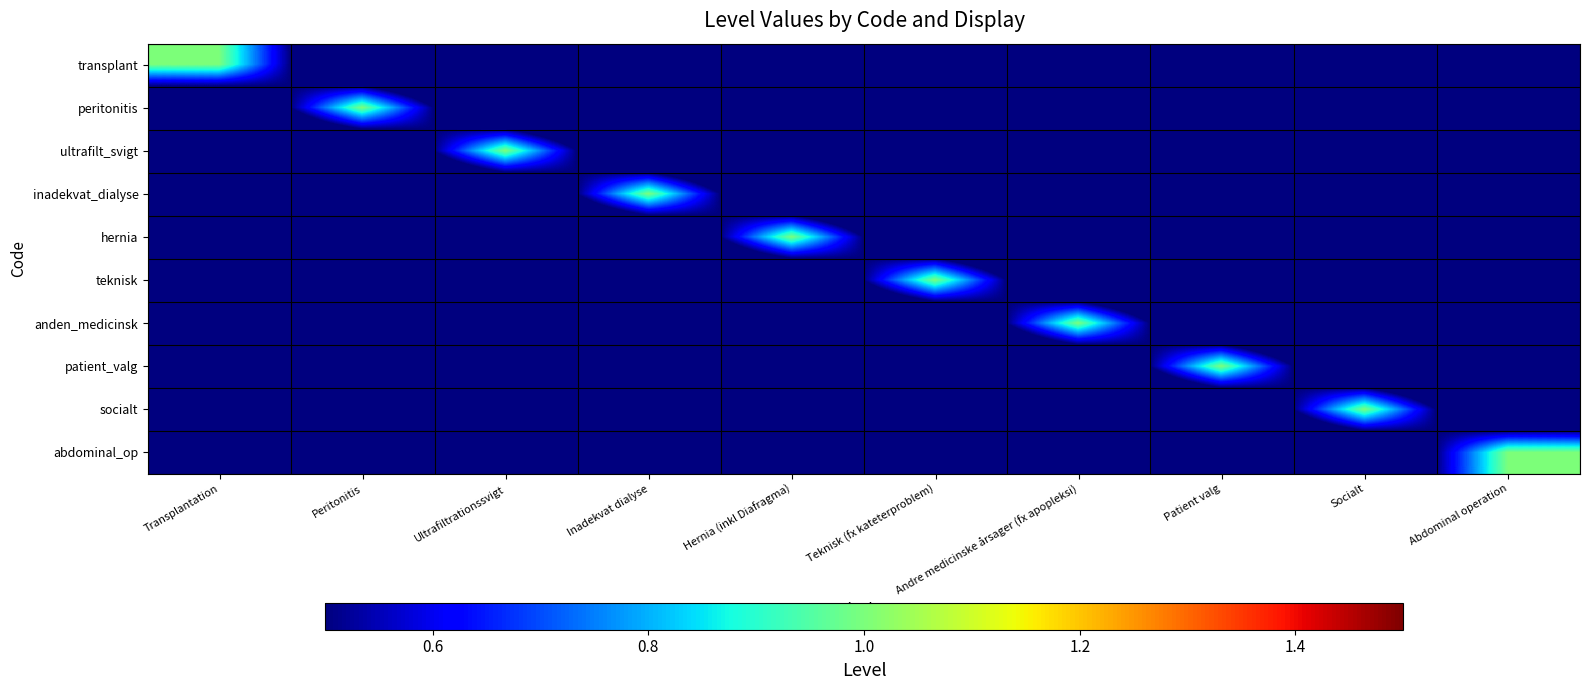

Which label corresponds to the smallest value in the chart?

Peritonitis